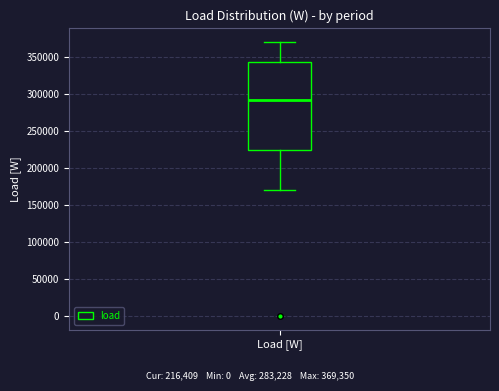

Read this box plot against the y-axis: the position of the median line, the range covered by the box, and the ends of both whiskers. The values are not printed on the chart, so give them approximately, as read against the axis.

median 290000, box 225000 to 340000, whiskers 170000 to 370000